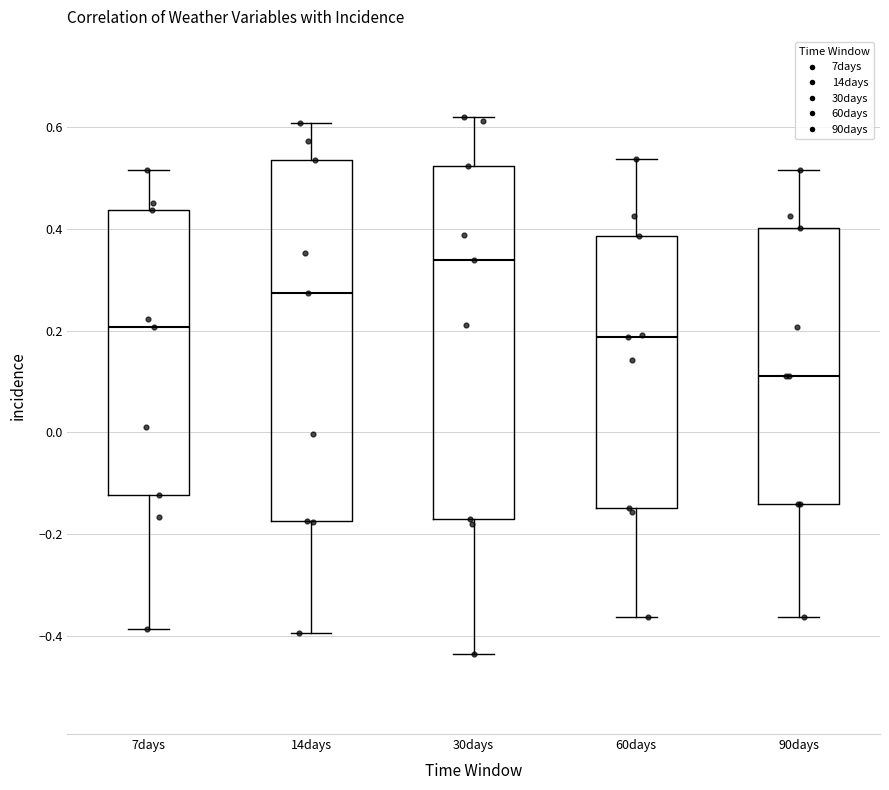

Where does the lower whisker of the box for 14days end on the y-axis? The values are not printed on the chart, so give them approximately, as read against the axis.

-0.40